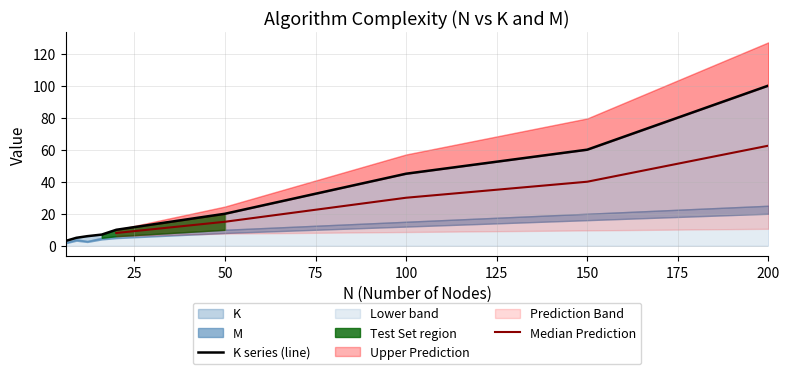

Between 16 and 20, which is larger?

20